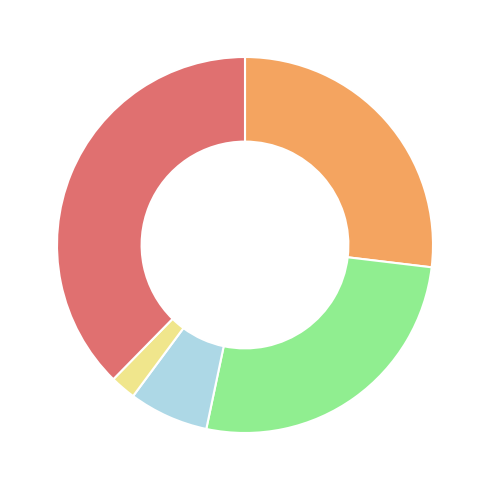

Is there a majority slice in this chart?

No